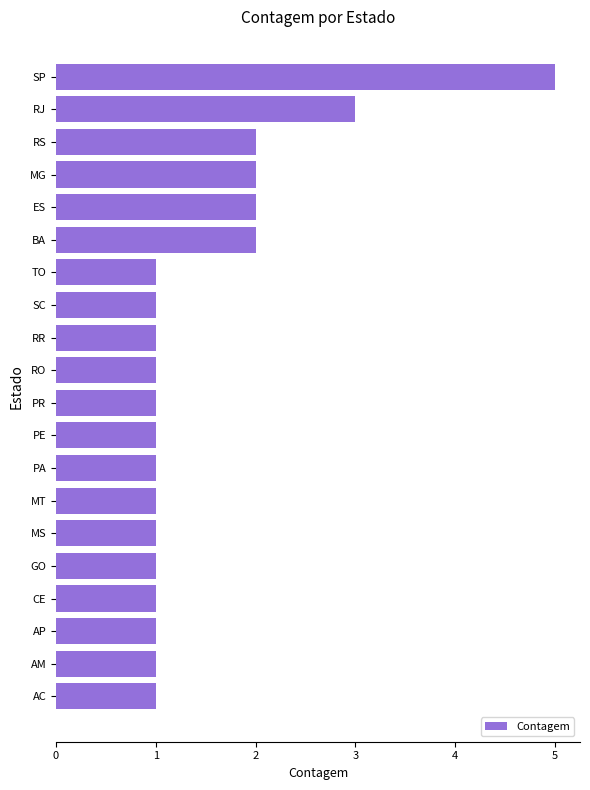

What is the maximum value shown in the chart?

5